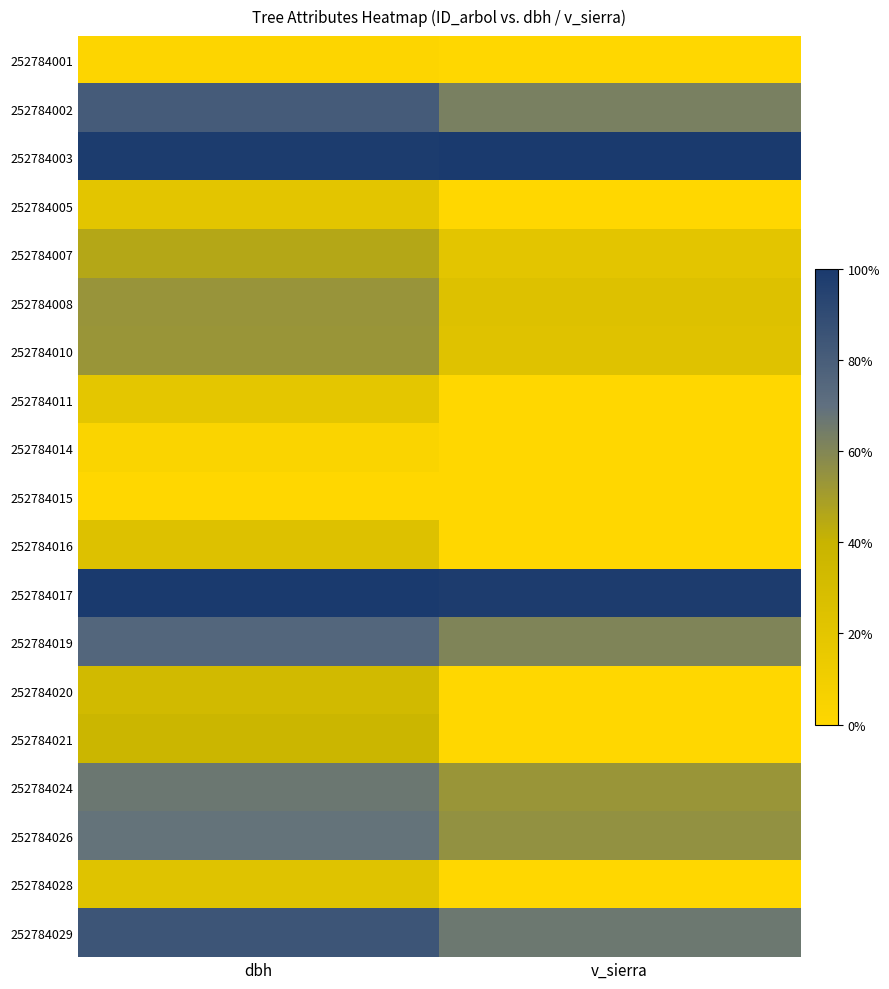

Reading left to right, what are all the values shown in this chart?

252784001: dbh=0.0	v_sierra=0.0
252784002: dbh=0.8	v_sierra=0.6
252784003: dbh=1.0	v_sierra=1.0
252784005: dbh=0.2	v_sierra=0.0
252784007: dbh=0.5	v_sierra=0.2
252784008: dbh=0.5	v_sierra=0.2
252784010: dbh=0.5	v_sierra=0.2
252784011: dbh=0.2	v_sierra=0.0
252784014: dbh=0.0	v_sierra=0.0
252784015: dbh=0.0	v_sierra=0.0
252784016: dbh=0.2	v_sierra=0.0
252784017: dbh=1.0	v_sierra=1.0
252784019: dbh=0.8	v_sierra=0.6
252784020: dbh=0.3	v_sierra=0.0
252784021: dbh=0.4	v_sierra=0.0
252784024: dbh=0.7	v_sierra=0.5
252784026: dbh=0.7	v_sierra=0.6
252784028: dbh=0.2	v_sierra=0.0
252784029: dbh=0.8	v_sierra=0.7